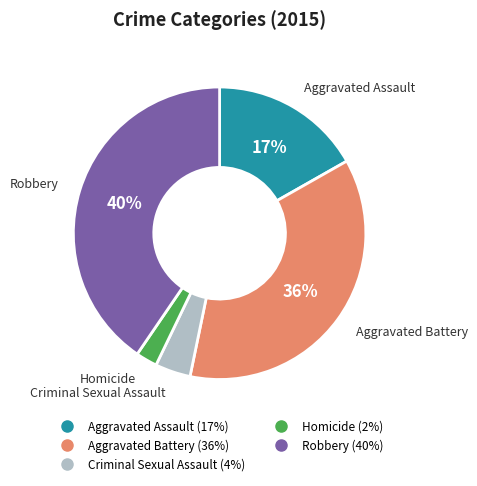

To the nearest percent, what is the combined percentage of Criminal Sexual Assault and Homicide?

6%